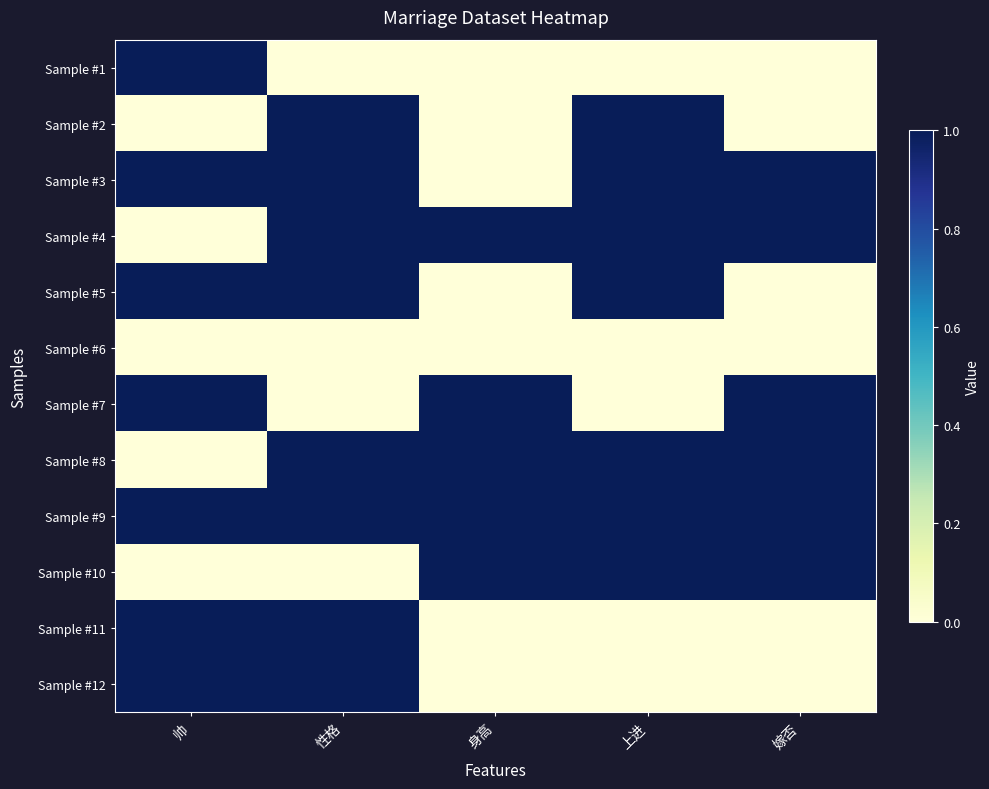

Which series has the largest range (max minus min)?

Sample #1